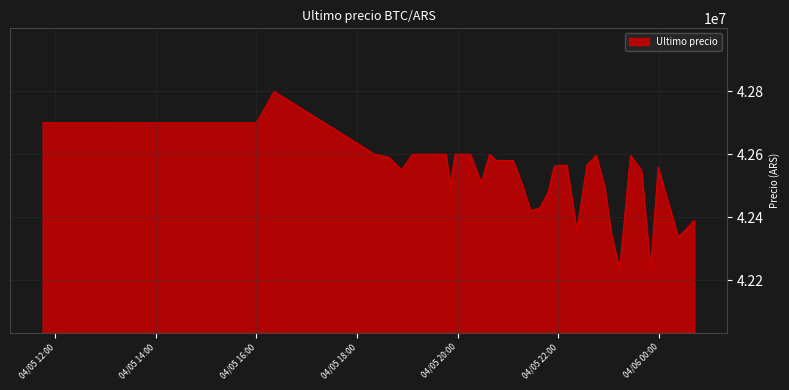

What is the smallest value displayed?

42233851